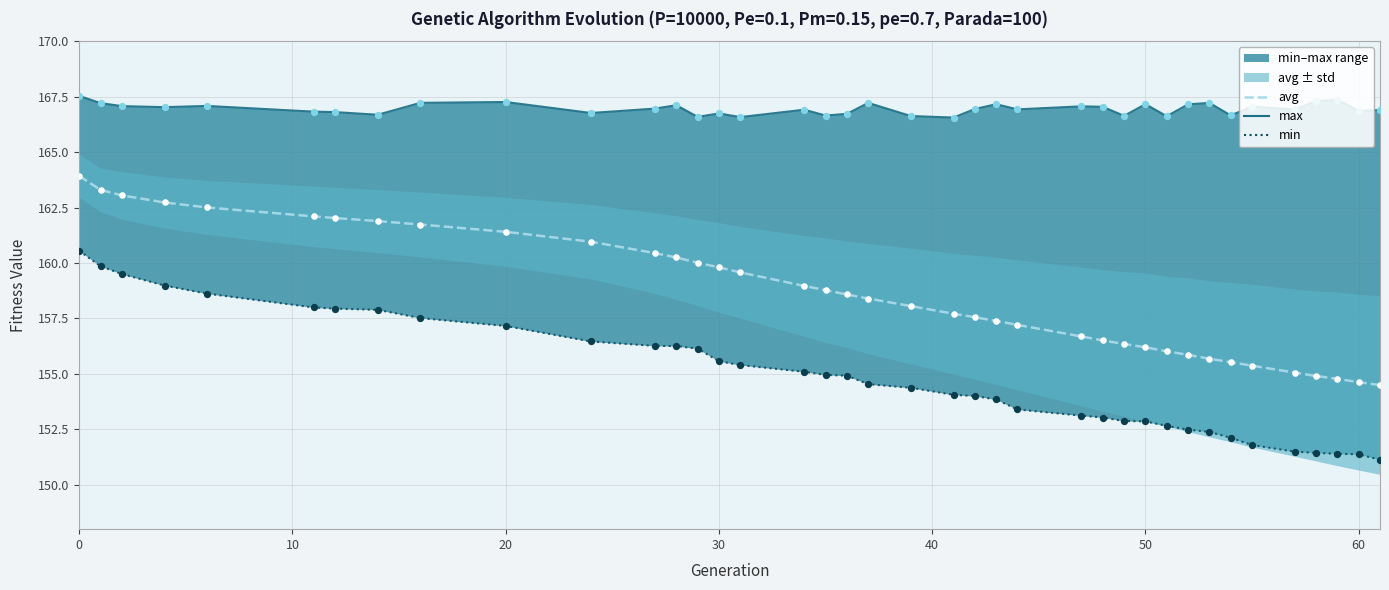

Which series reaches the minimum Y coordinate?

min_line